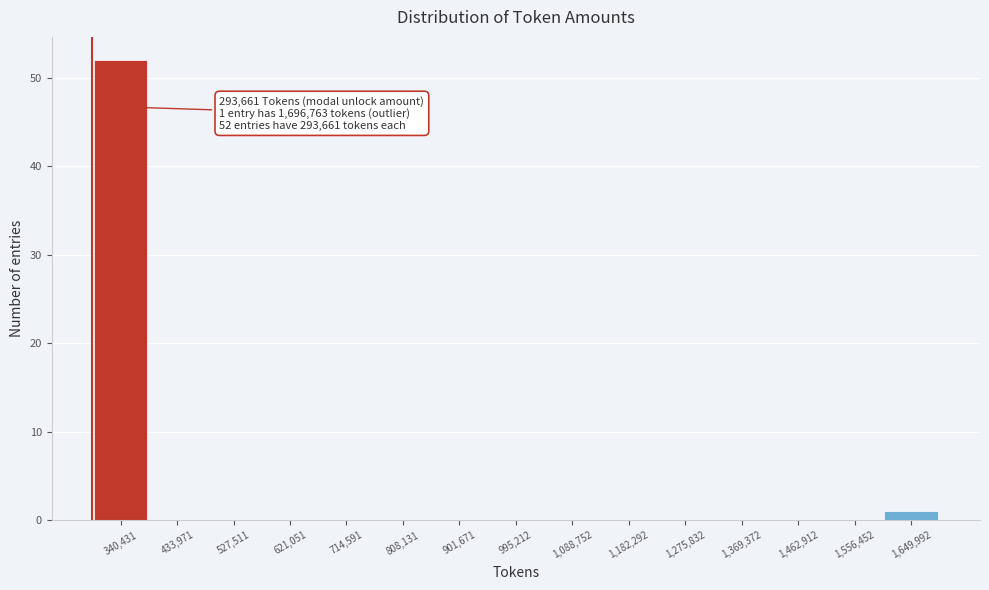

Which range on the x-axis has the tallest bar?

290000 to 390000